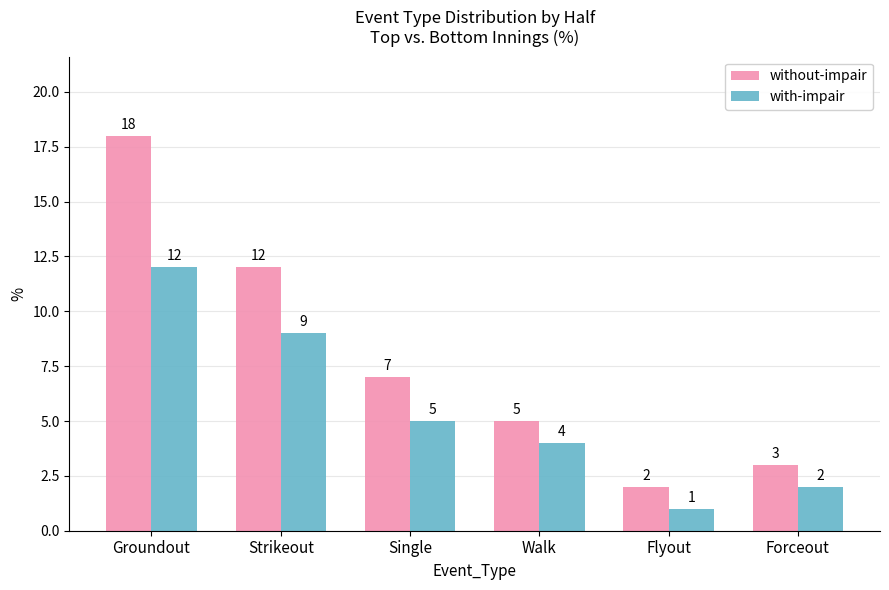

What is the sum of the without-impair values at Strikeout and Groundout?

30